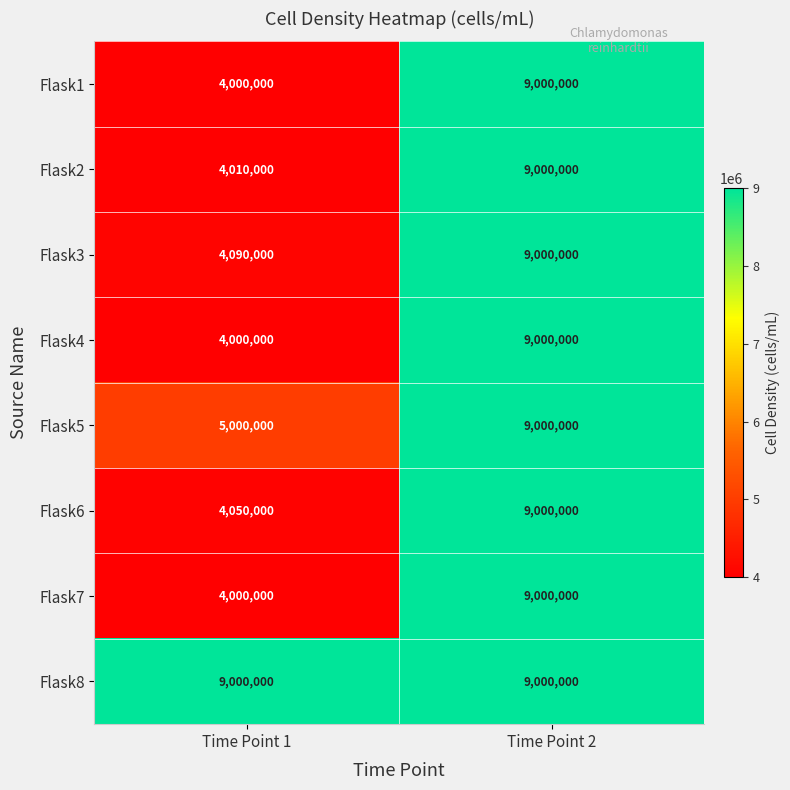

List the labels in order of Flask4 value, largest first.

Time Point 2, Time Point 1